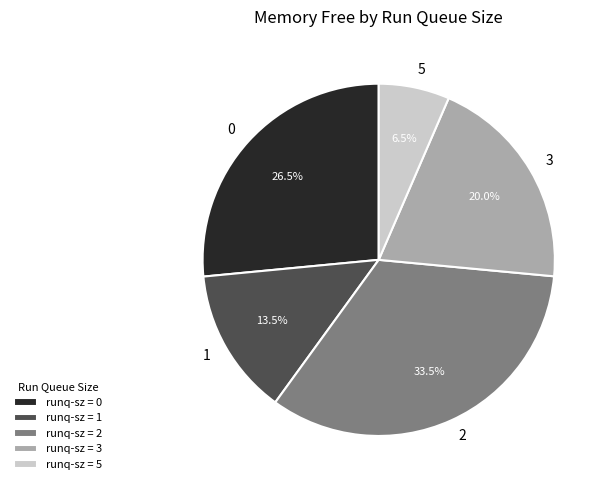

Is there a majority slice in this chart?

No